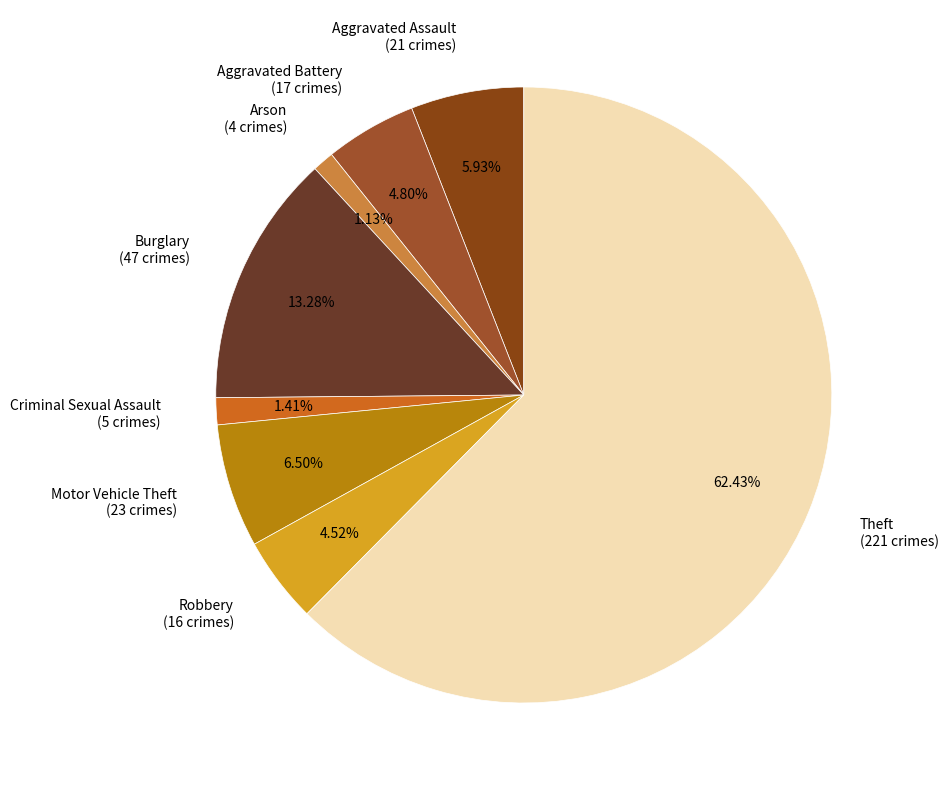

Combined, do Arson (4 crimes) and Motor Vehicle Theft (23 crimes) account for over 50%?

No